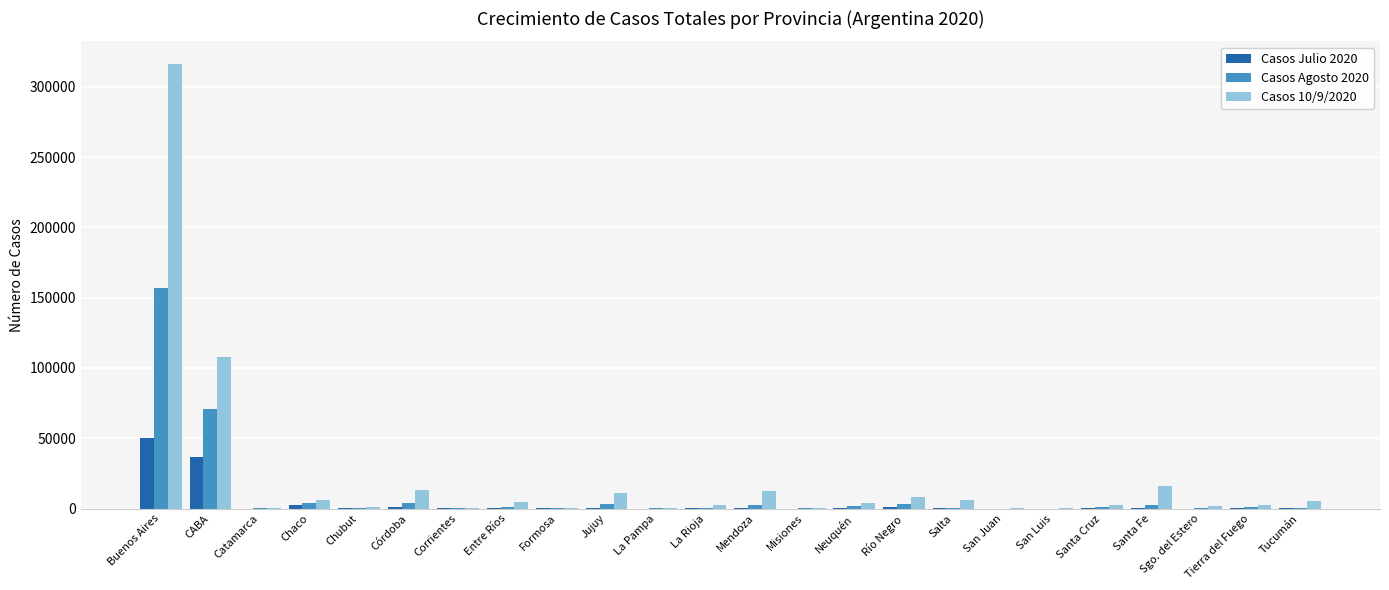

What are all the series names shown in the legend?

Casos Julio 2020, Casos Agosto 2020, Casos 10/9/2020